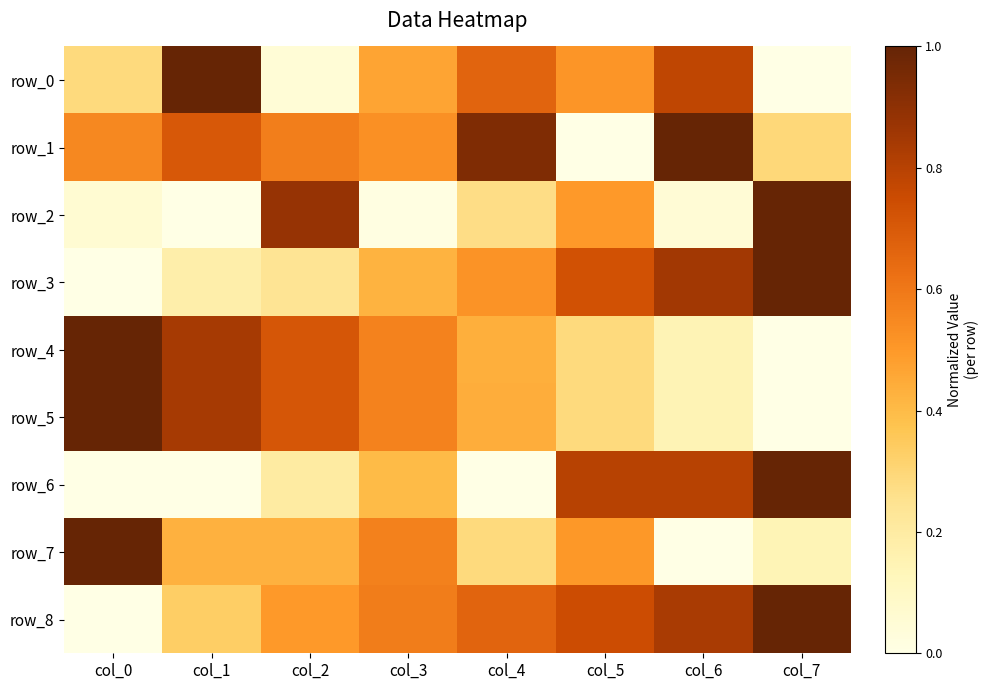

How many positive values does the row_1 series have?

7